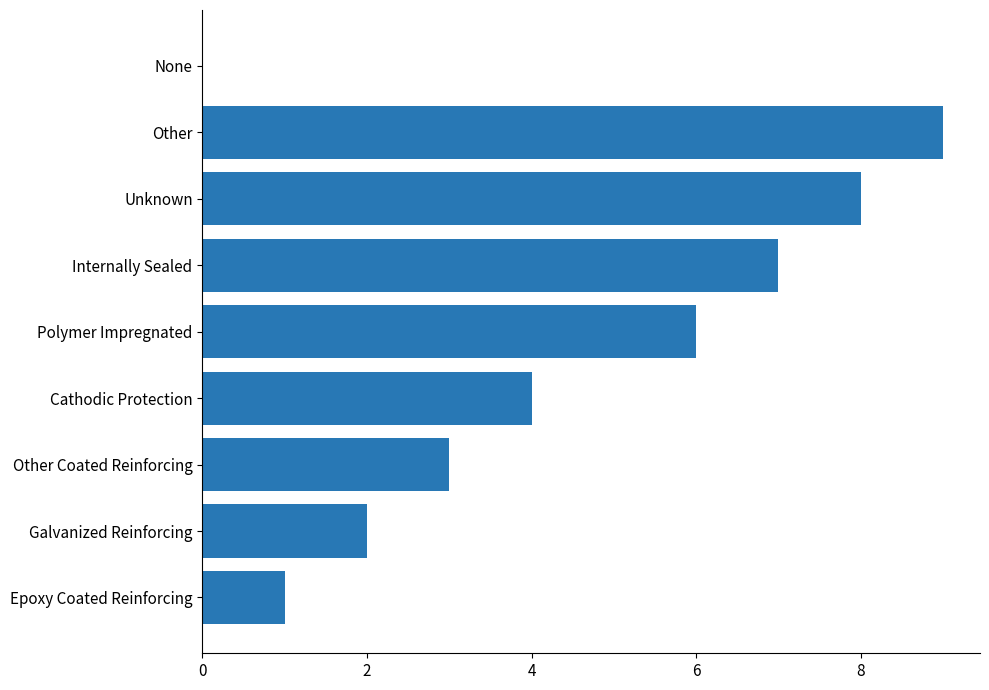

Between Epoxy Coated Reinforcing and Internally Sealed, which is larger?

Internally Sealed